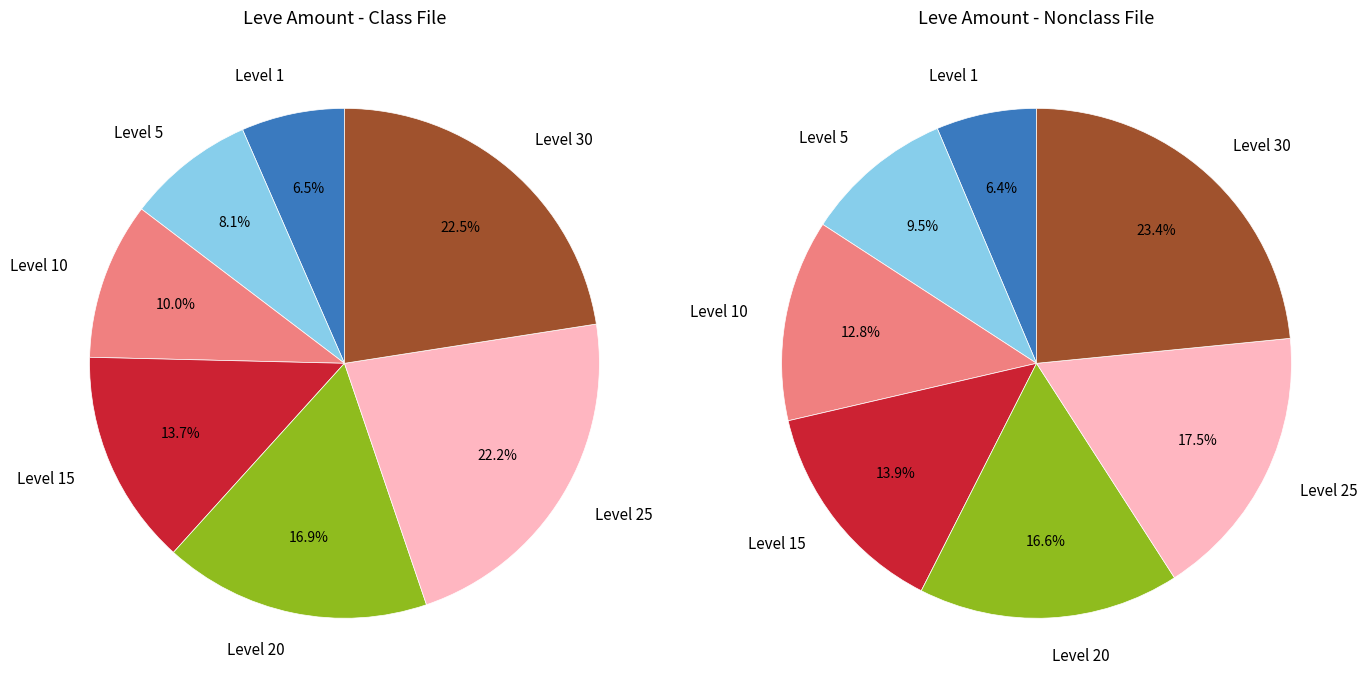

To the nearest percent, what is the average slice percentage?

14%